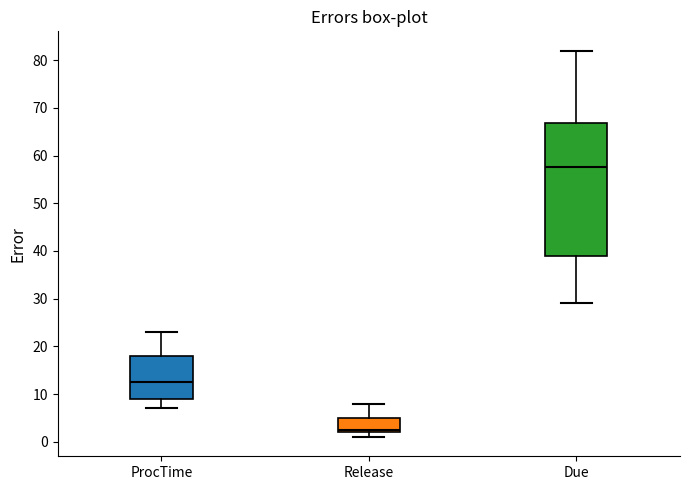

Reading left to right, transcribe this box plot: for each box, give where its median line is, the range the box spans, and where its two whiskers end, as read against the y-axis. The values are not printed on the chart, so give them approximately, as read against the axis.

ProcTime: median 13, box 9 to 18, whiskers 7 to 23
Release: median 3, box 2 to 5, whiskers 1 to 8
Due: median 58, box 39 to 67, whiskers 29 to 82